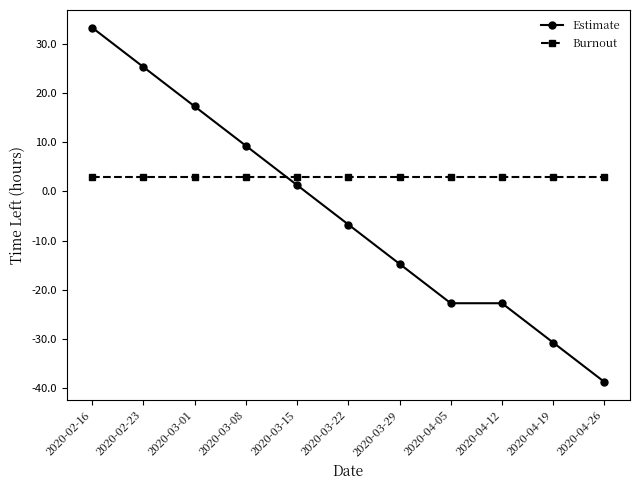

Between 2020-03-08 and 2020-04-12, which series saw the biggest shift?

Estimate